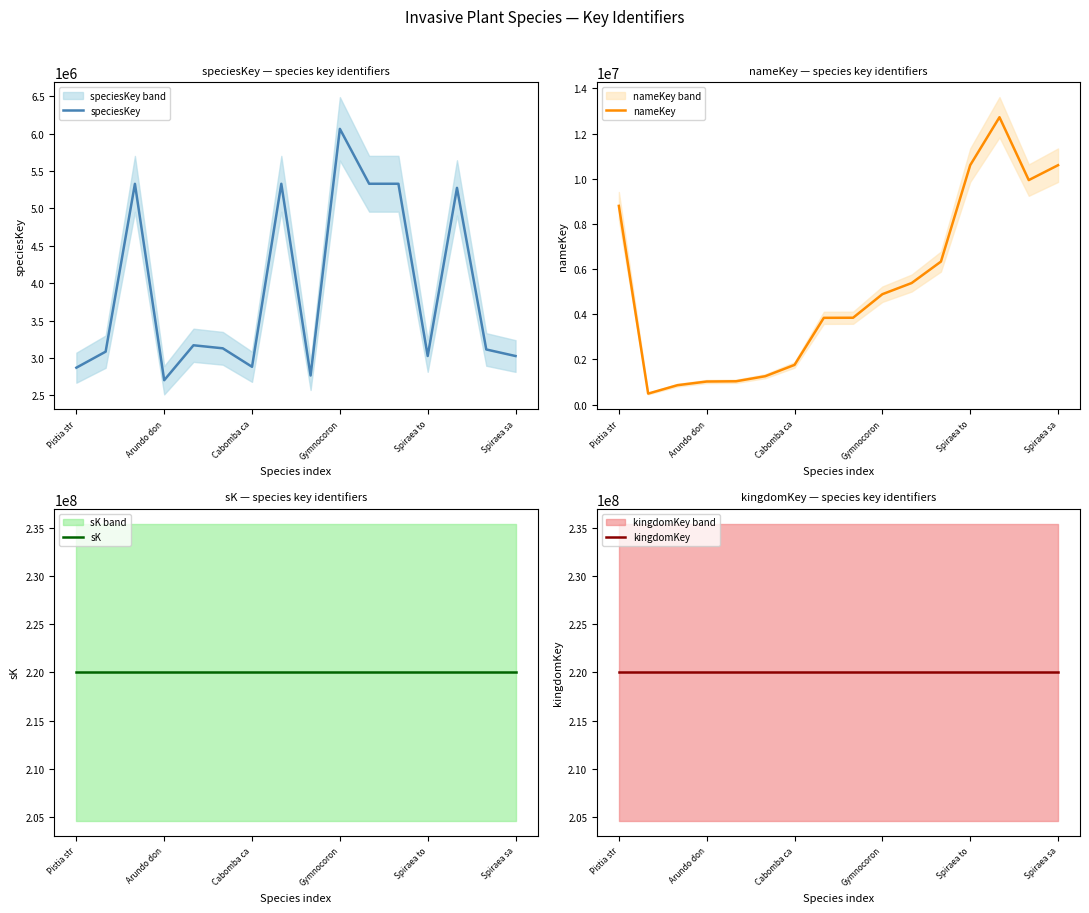

The value of nameKey at Pistia str is 5171853. True or false?

False